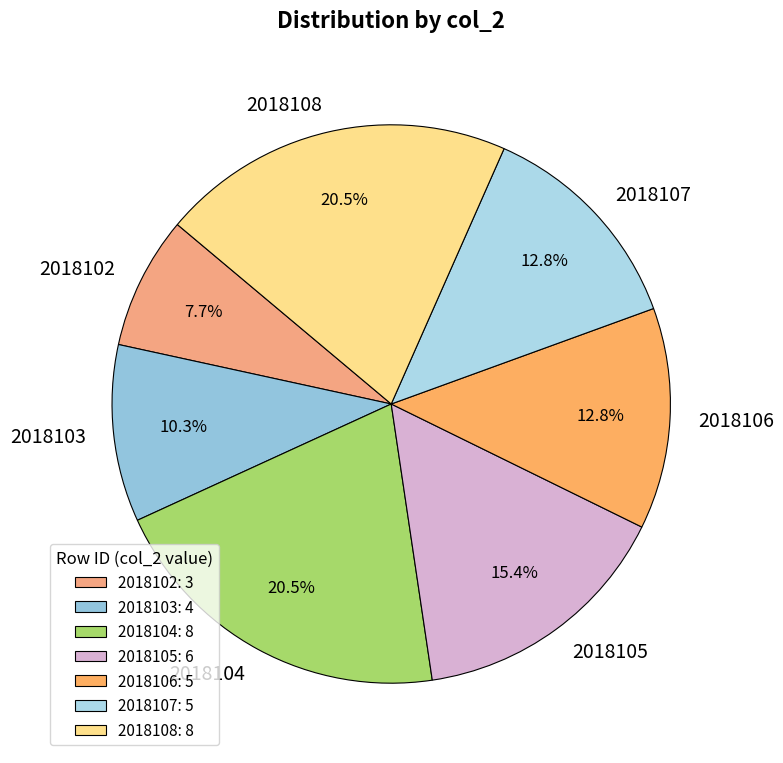

Approximately how many times larger is the value at 2018103 compared to 2018105?

0.7